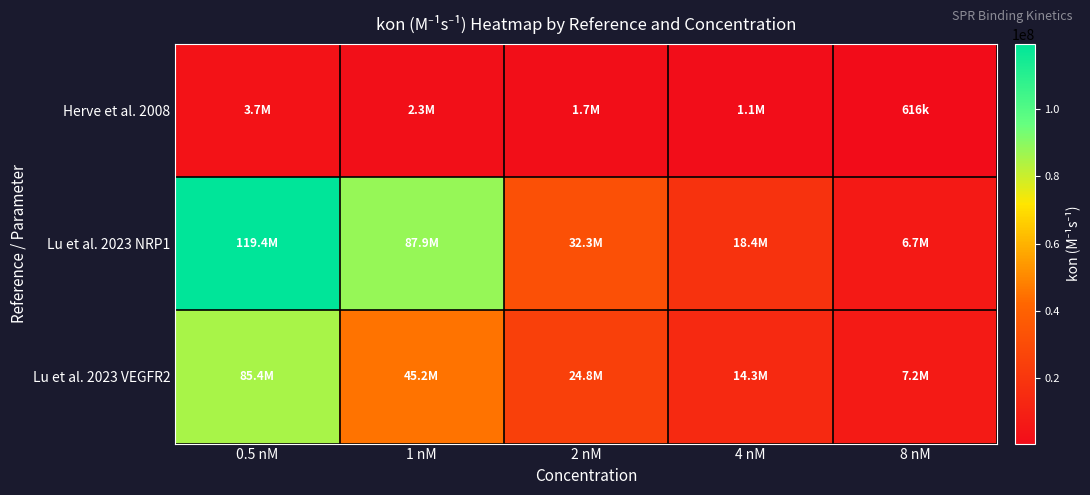

Reading left to right, list all the values displayed in this chart.

Herve et al. 2008: 0.5 nM=3683838.0	1 nM=2273120.0	2 nM=1710383.0	4 nM=1102344.0	8 nM=615787.7
Lu et al. 2023 NRP1: 0.5 nM=119397500.0	1 nM=87856320.0	2 nM=32306270.0	4 nM=18378530.0	8 nM=6728897.0
Lu et al. 2023 VEGFR2: 0.5 nM=85442310.0	1 nM=45213570.0	2 nM=24827940.0	4 nM=14292990.0	8 nM=7195128.0